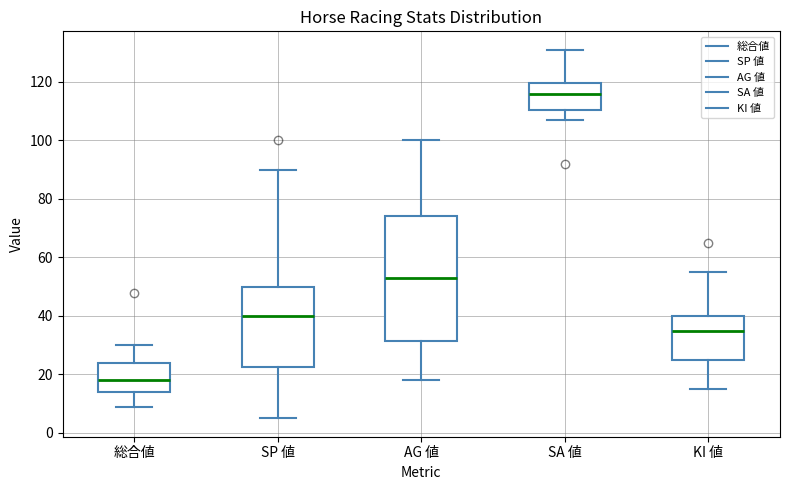

Which box is the tallest, from its lower edge to its upper edge?

AG 値